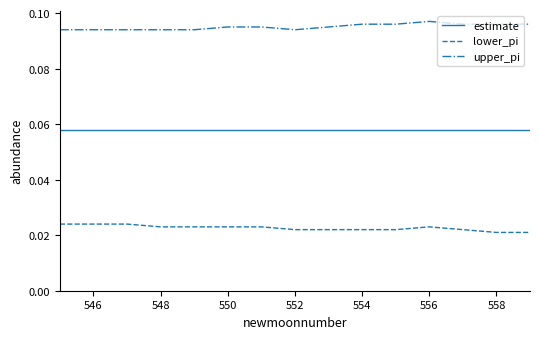

Which series has the largest total across all categories?

upper_pi